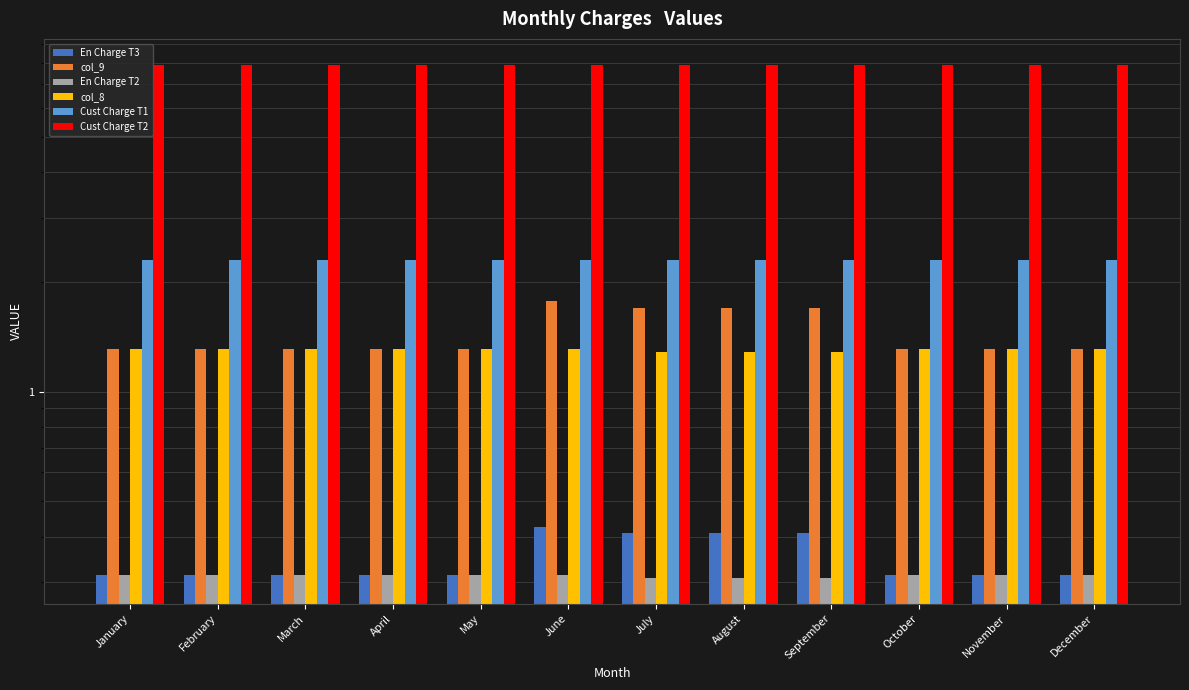

Reading left to right, transcribe all the data shown in this chart.

En Charge T3: 0.3	0.3	0.3	0.3	0.3	0.4	0.4	0.4	0.4	0.3	0.3	0.3
col_9: 1.3	1.3	1.3	1.3	1.3	1.8	1.7	1.7	1.7	1.3	1.3	1.3
En Charge T2: 0.3	0.3	0.3	0.3	0.3	0.3	0.3	0.3	0.3	0.3	0.3	0.3
col_8: 1.3	1.3	1.3	1.3	1.3	1.3	1.3	1.3	1.3	1.3	1.3	1.3
Cust Charge T1: 2.3	2.3	2.3	2.3	2.3	2.3	2.3	2.3	2.3	2.3	2.3	2.3
Cust Charge T2: 7.9	7.9	7.9	7.9	7.9	7.9	7.9	7.9	7.9	7.9	7.9	7.9